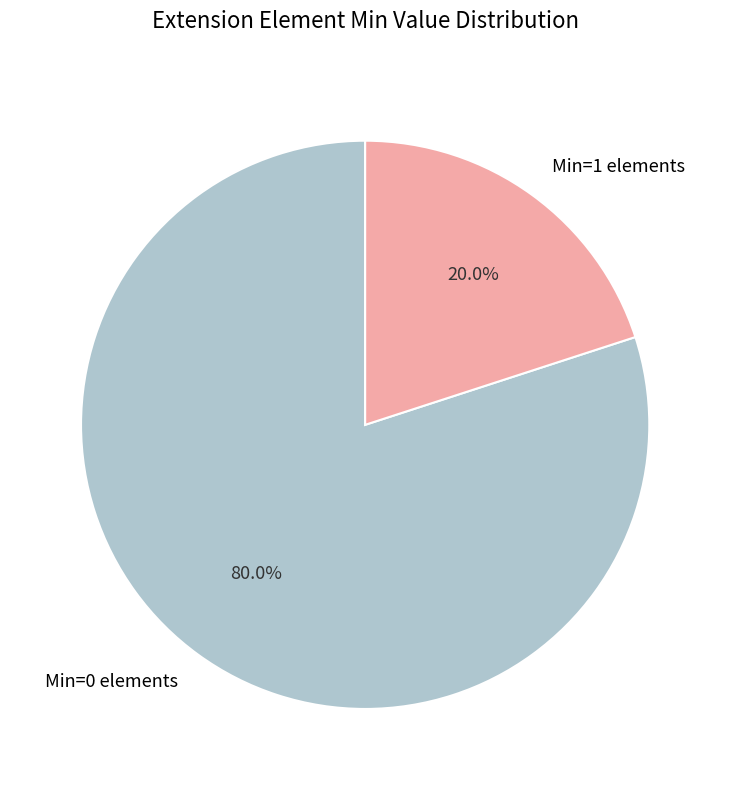

Count the number of slices in the pie.

2